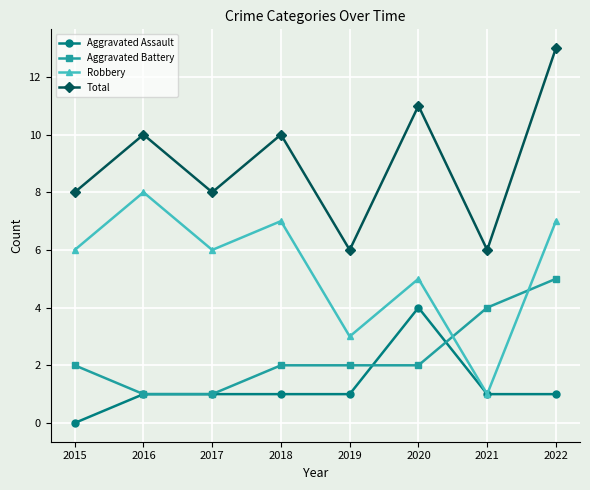

What is the difference between the maximum and minimum values in the Aggravated Battery series?

4